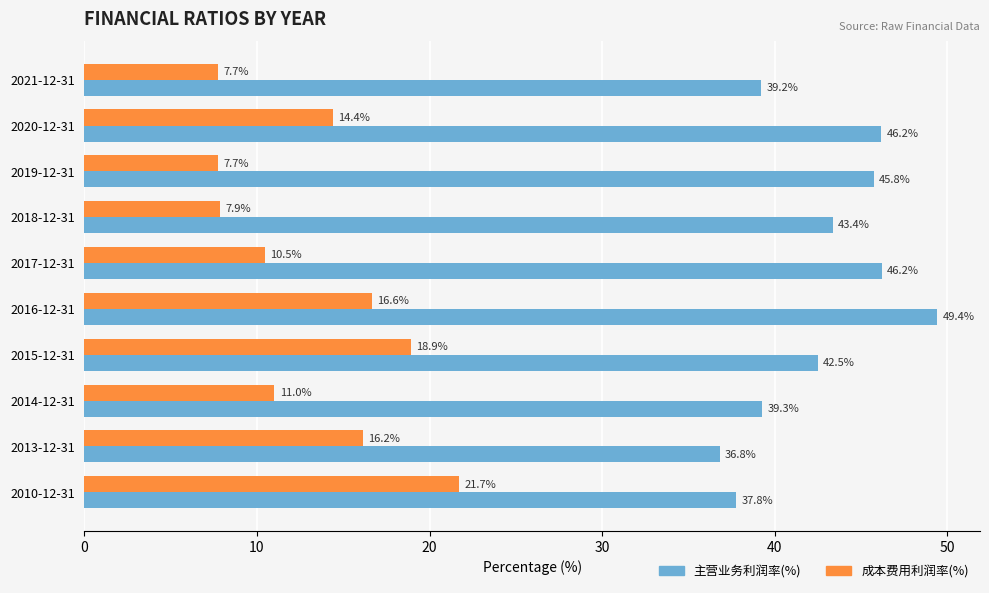

What is the difference between the second highest and minimum values in the 主营业务利润率(%) series?

9.4